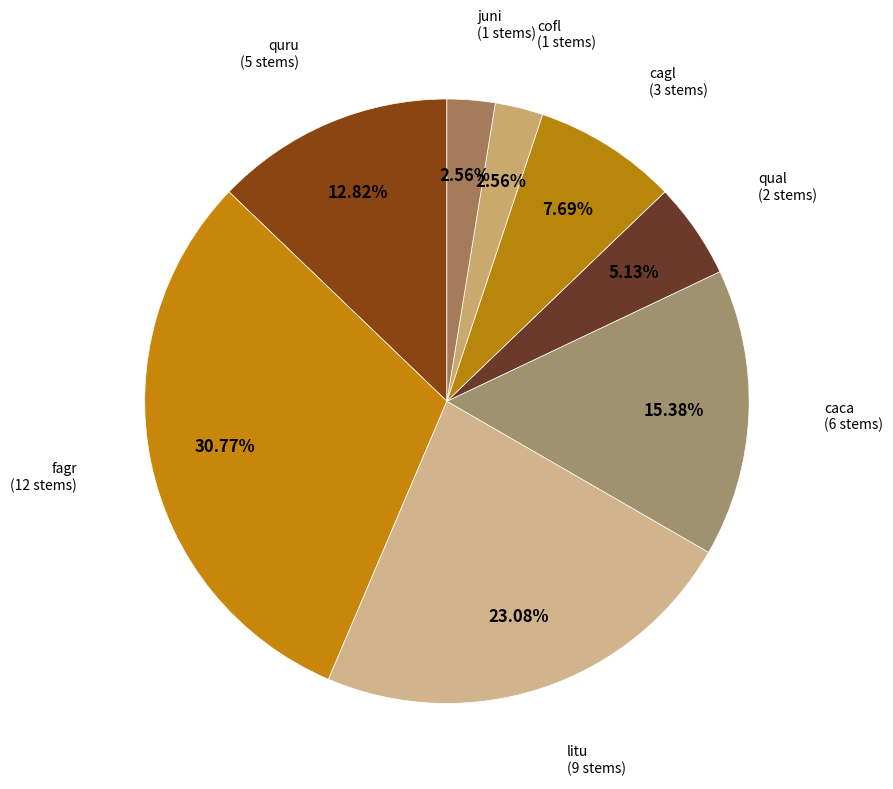

How many segments does this pie chart have?

8